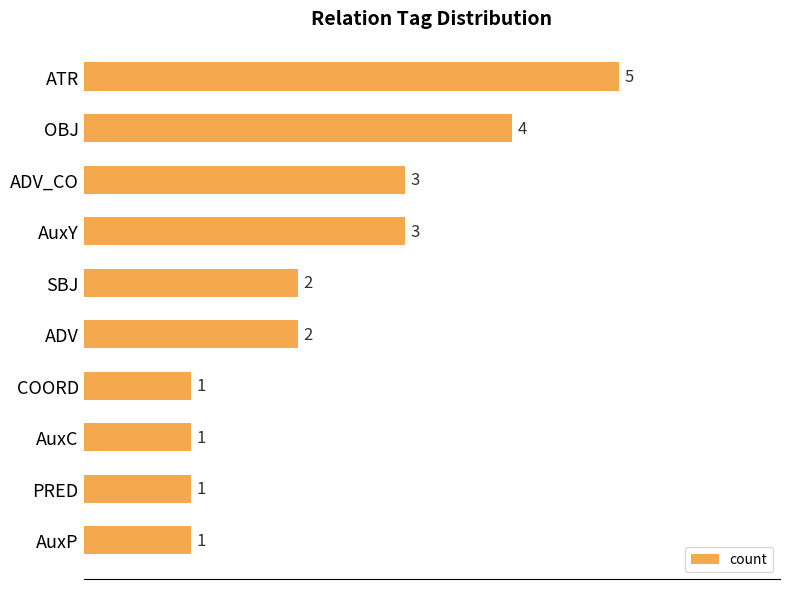

Reading bottom to top, what are all the values shown in this chart?

1	1	1	1	2	2	3	3	4	5